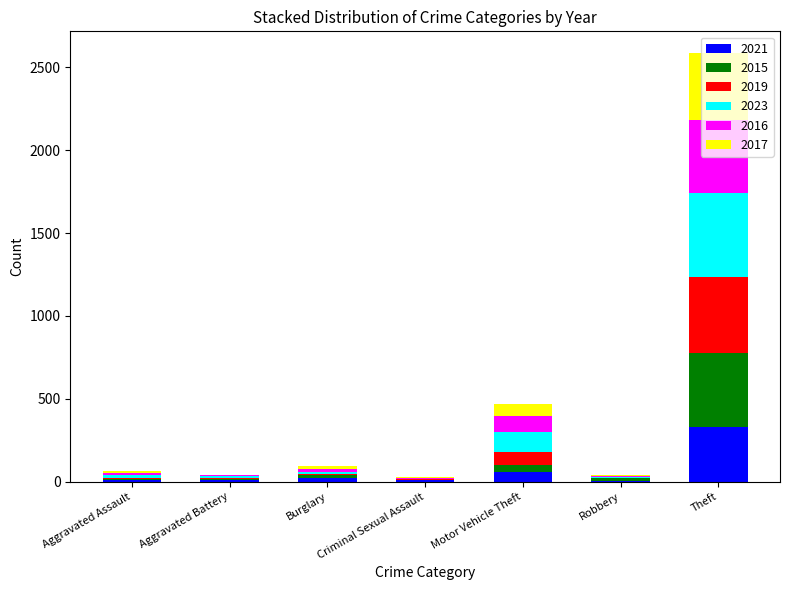

At which category is the sum across all series the highest?

Theft